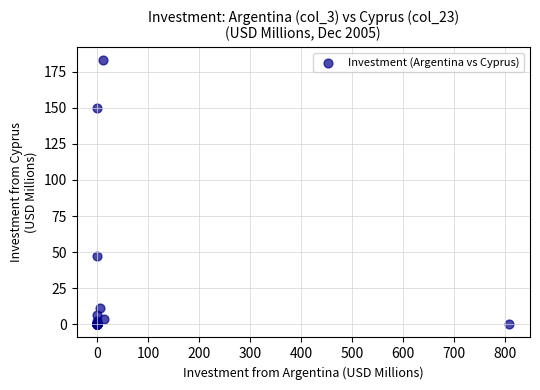

What Y value in the scatter plot is closest to 91?

47.5